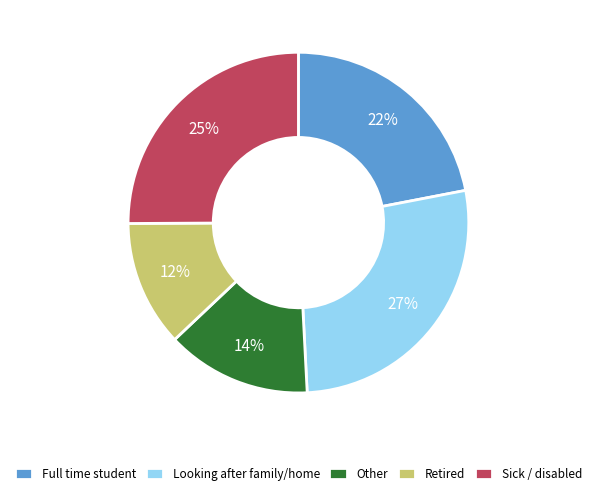

To the nearest percent, what is the difference between the largest and smallest slice percentages?

15%